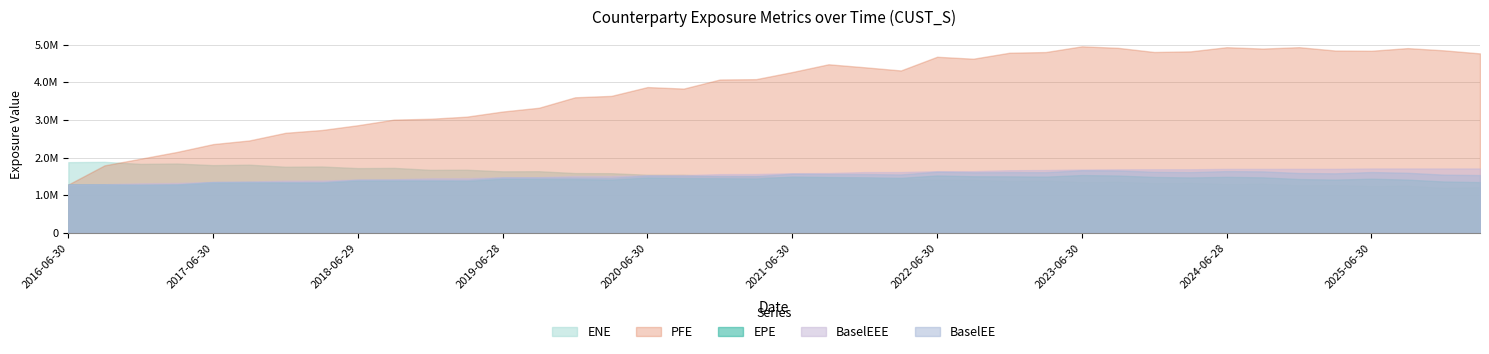

At which category does BaselEE reach its first local peak?

2016-09-30